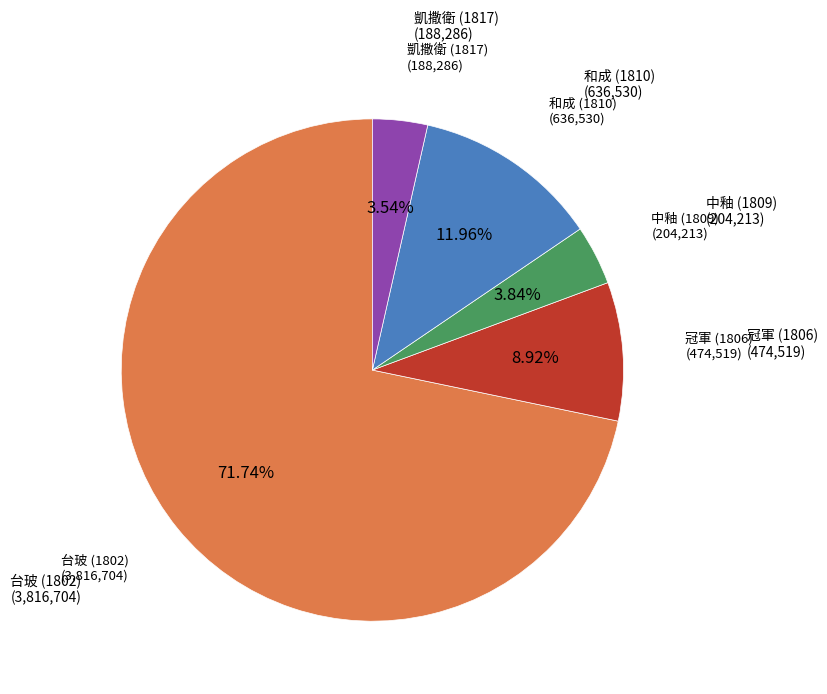

Is there any slice that represents more than half of the pie?

Yes